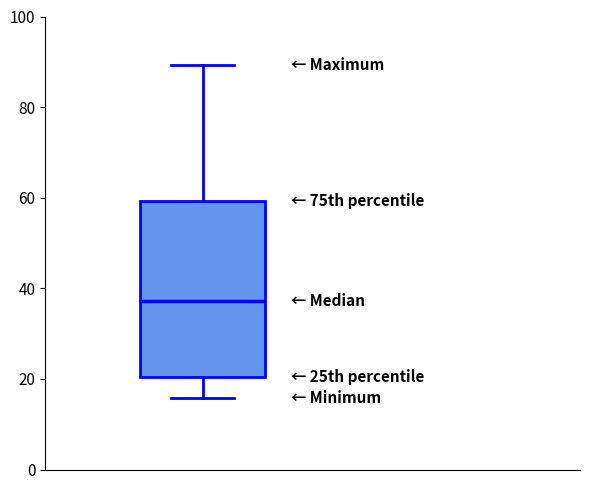

Read this box plot against the y-axis: the position of the median line, the range covered by the box, and the ends of both whiskers. The values are not printed on the chart, so give them approximately, as read against the axis.

median 38, box 20 to 60, whiskers 16 to 90